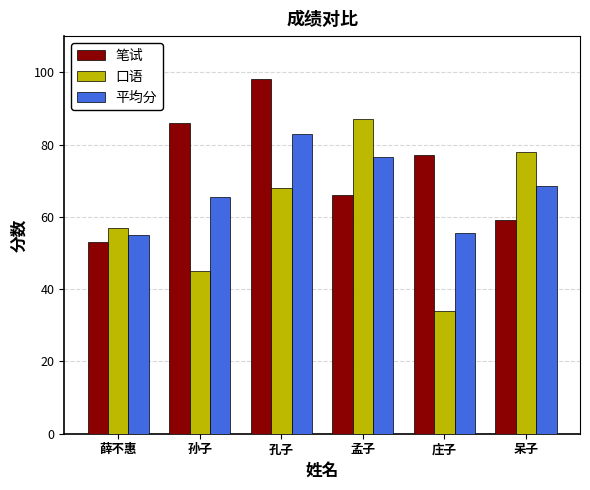

True or false: 口语 has a value of 128.8 at 孟子.

False